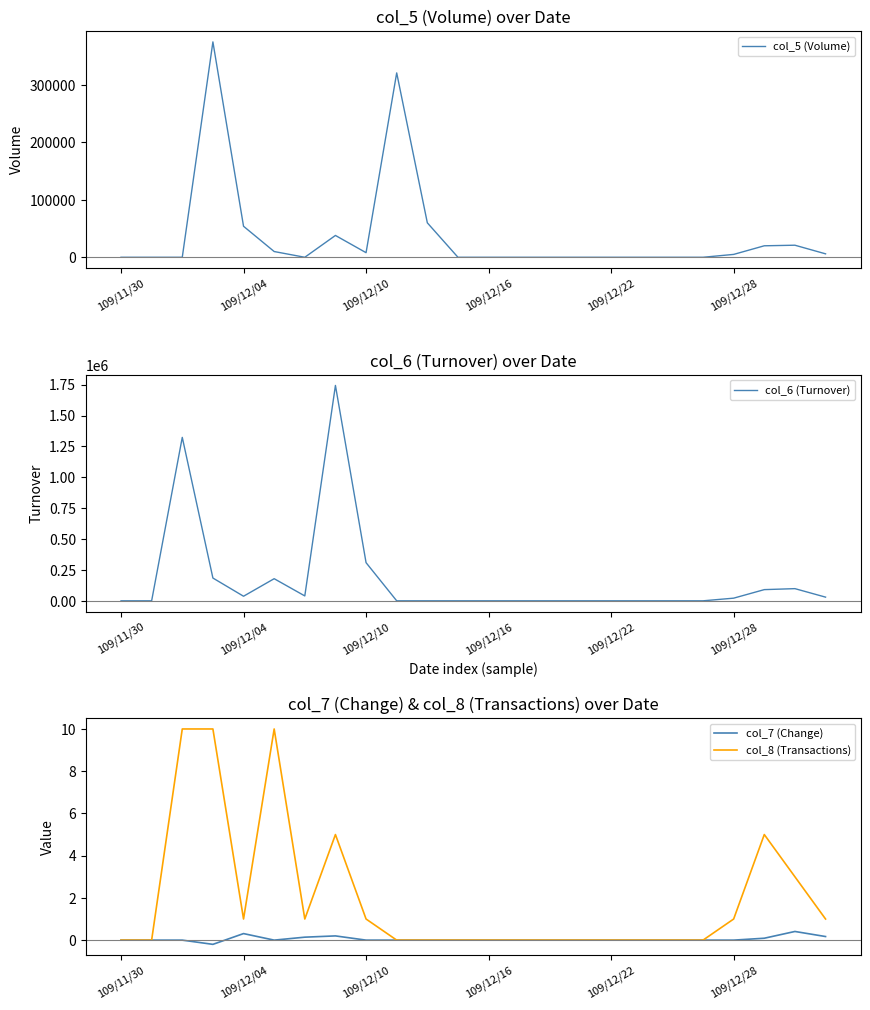

What is the maximum value for col_7 (Change)?

0.4